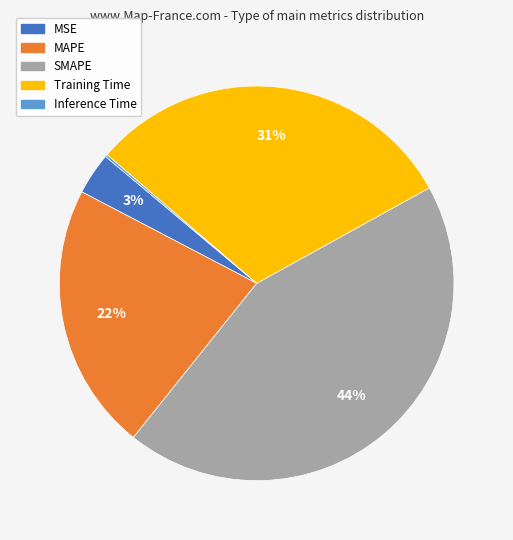

Approximately how many times larger is the value at MAPE compared to Training Time?

0.7